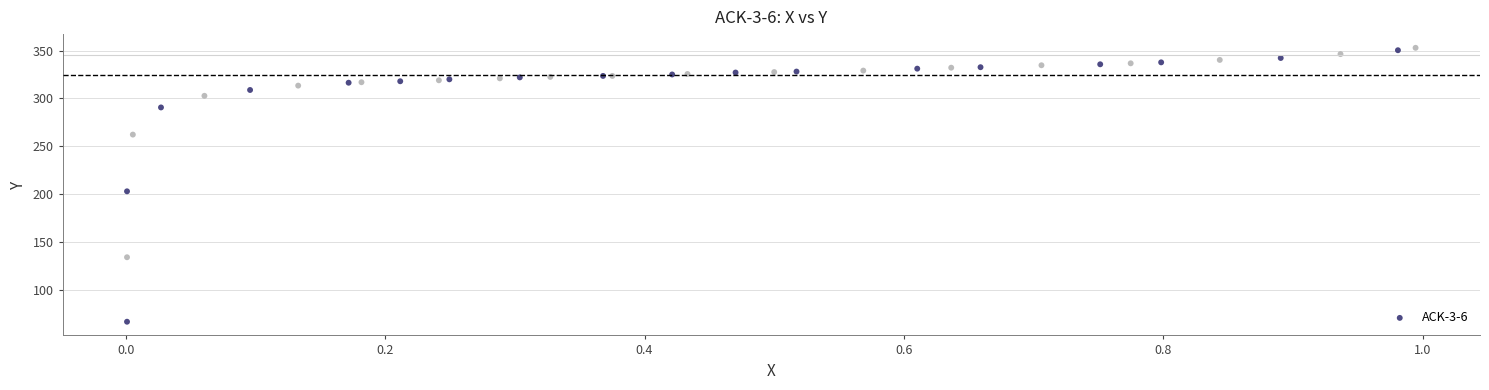

What Y value in the scatter plot is closest to 209?

203.0